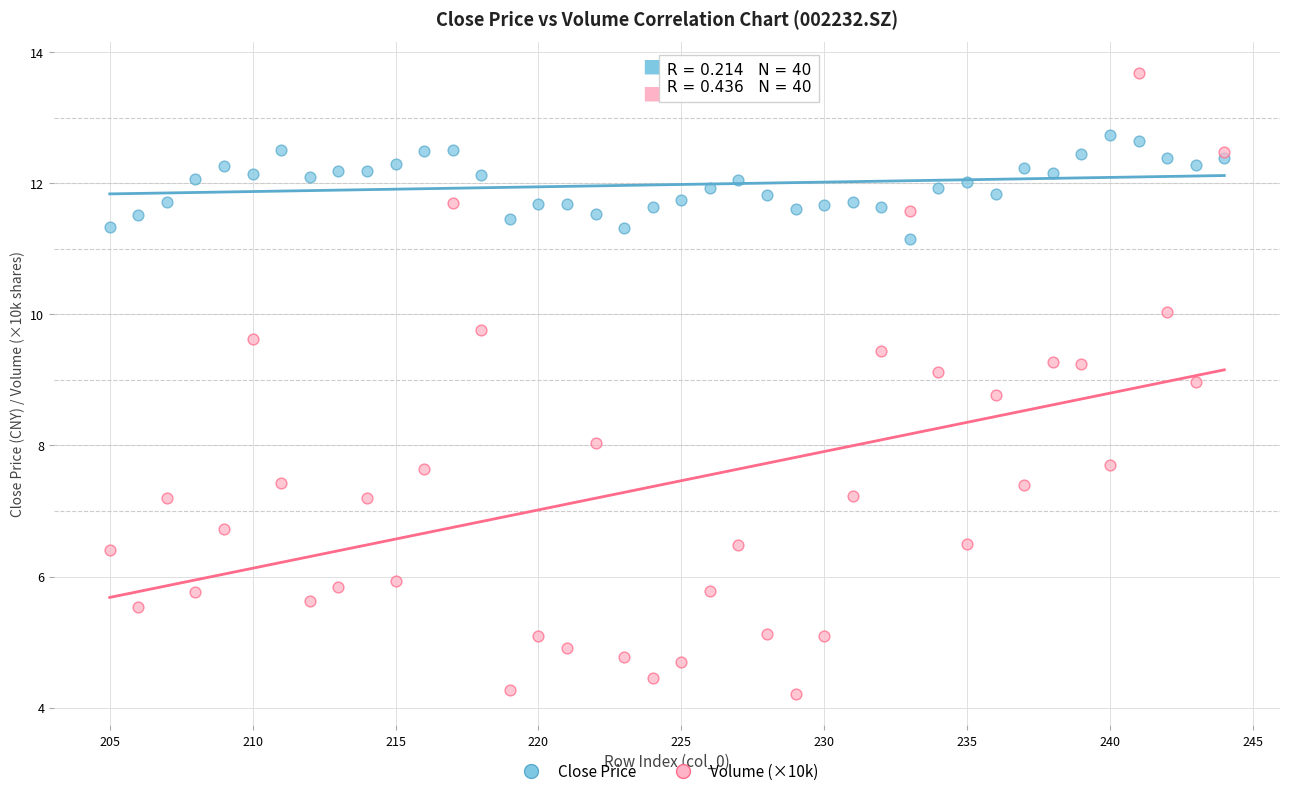

Which series contains the lowest Y value?

Volume (×10k)